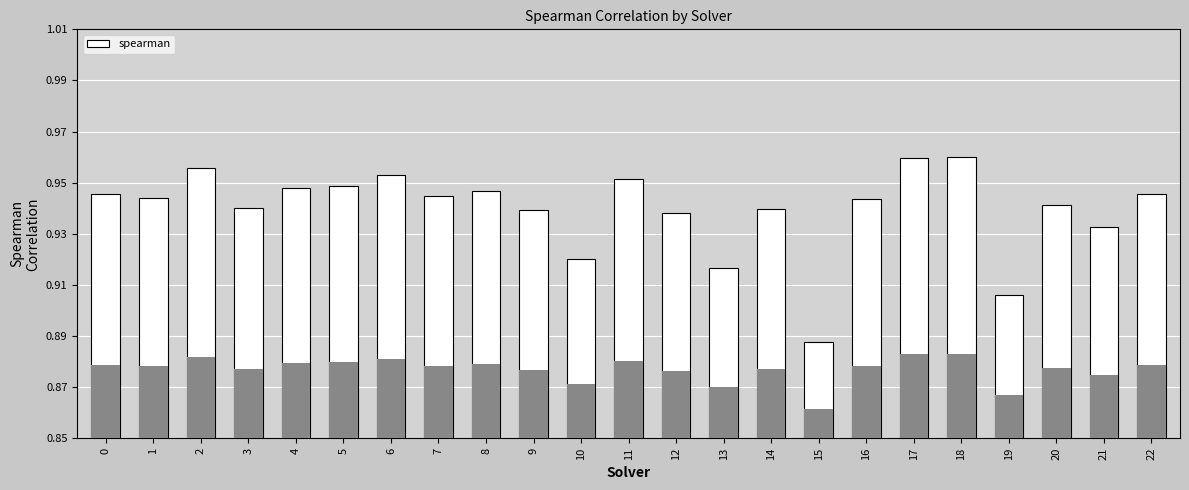

What is the difference between the maximum and second lowest values?

0.1